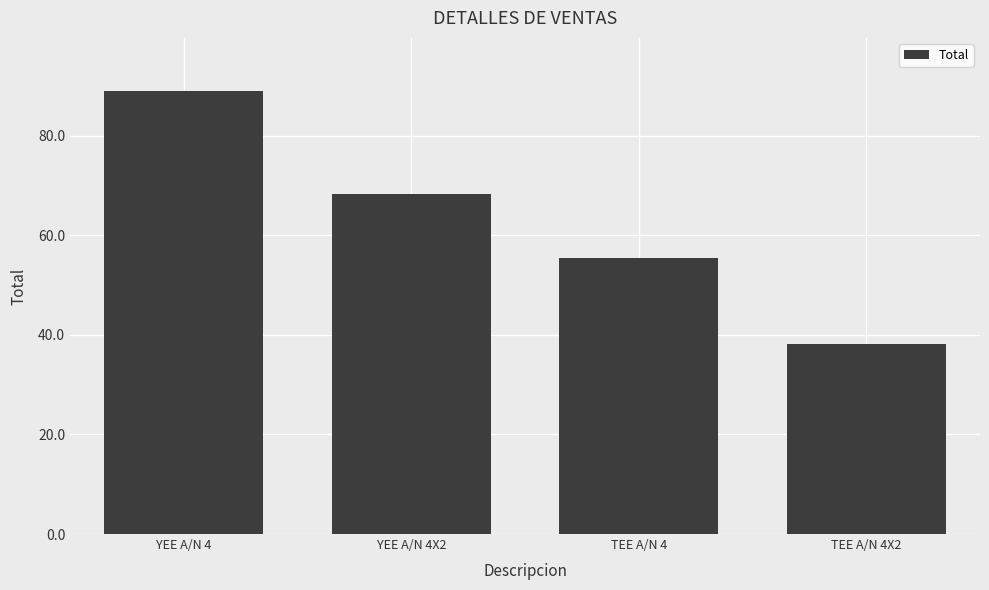

Which has a higher value, YEE A/N 4 or YEE A/N 4X2?

YEE A/N 4